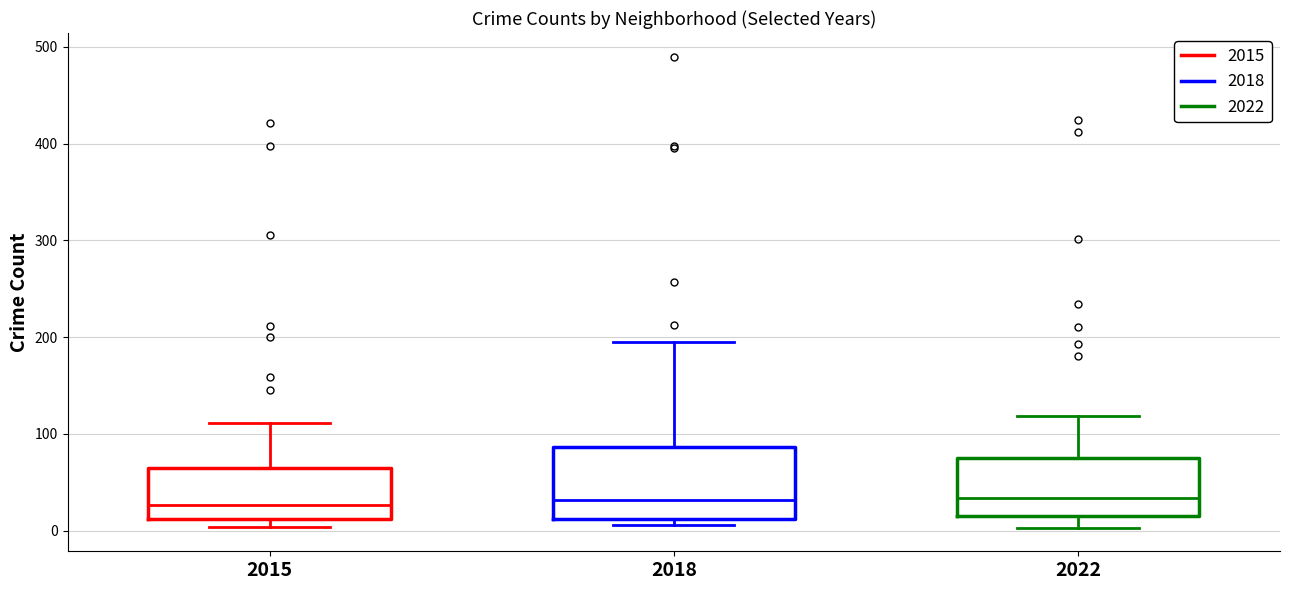

Where does the median line of the box at x = 2018 sit on the y-axis? The values are not printed on the chart, so give them approximately, as read against the axis.

30